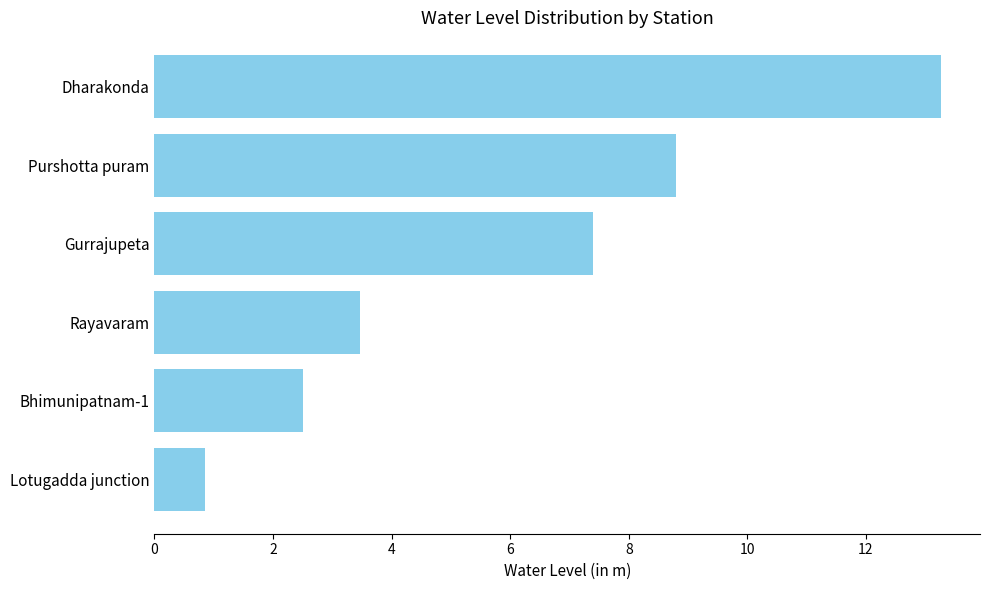

At which category does the chart reach its minimum across all series?

Lotugadda junction